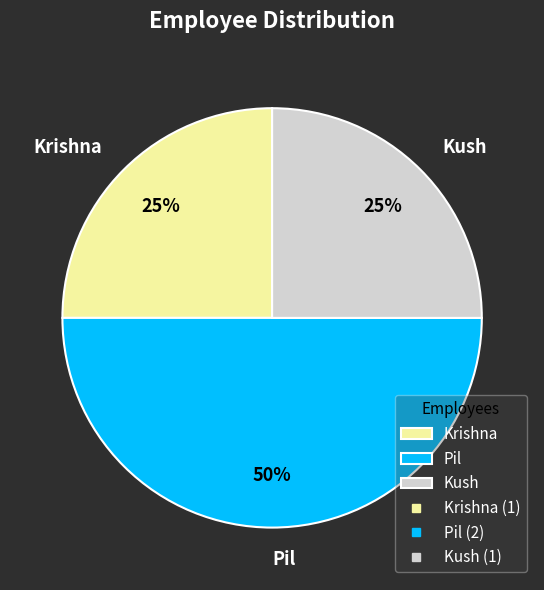

To the nearest percent, what is the difference between the Krishna and Pil slice percentages?

25%